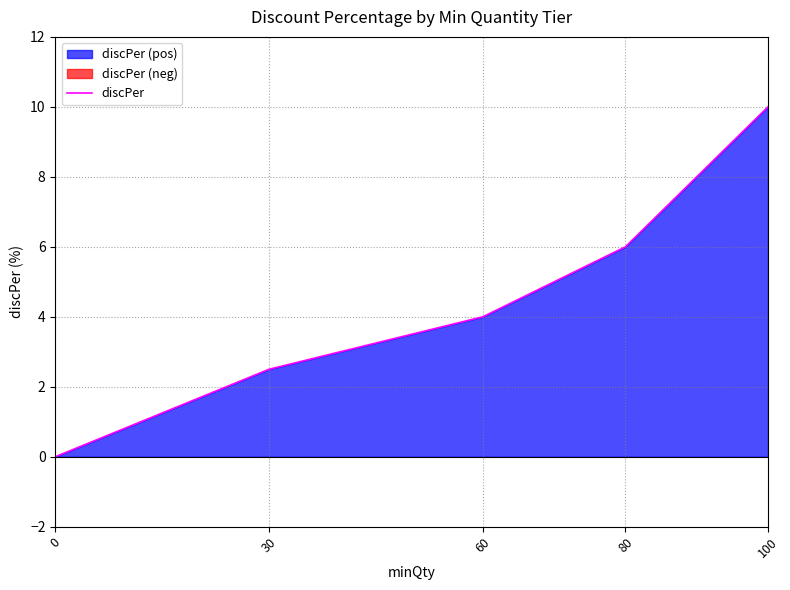

Is it true that the value at 0 is -3.9?

False